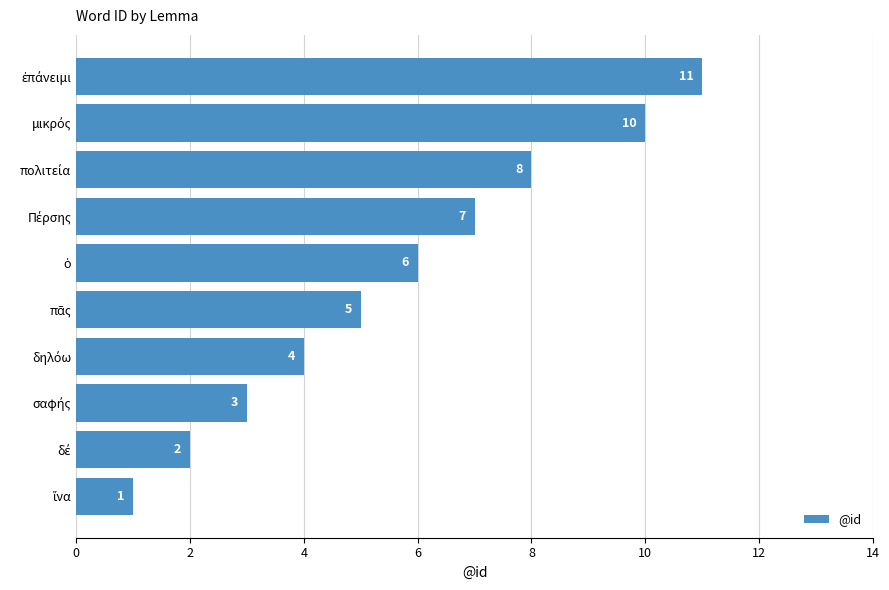

Count the values in the range 3 to 8.

6